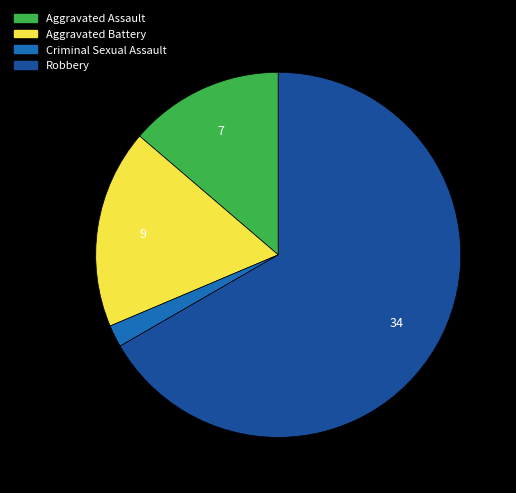

Approximately how many times larger is the value at Criminal Sexual Assault compared to Aggravated Assault?

0.1